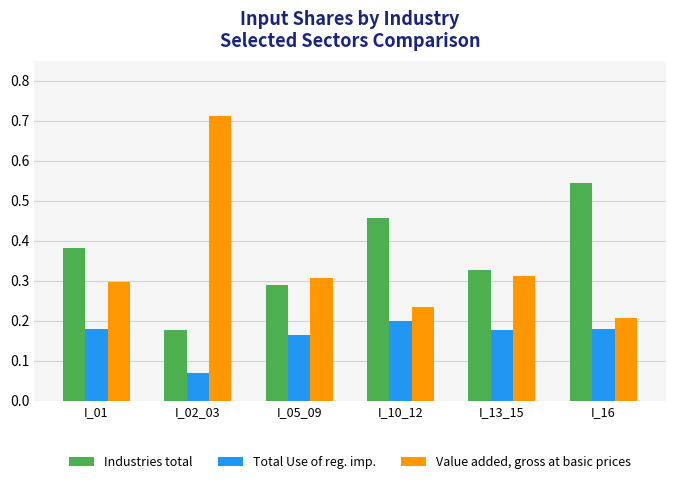

Rank the categories by Industries total value from lowest to highest.

I_02_03, I_05_09, I_13_15, I_01, I_10_12, I_16